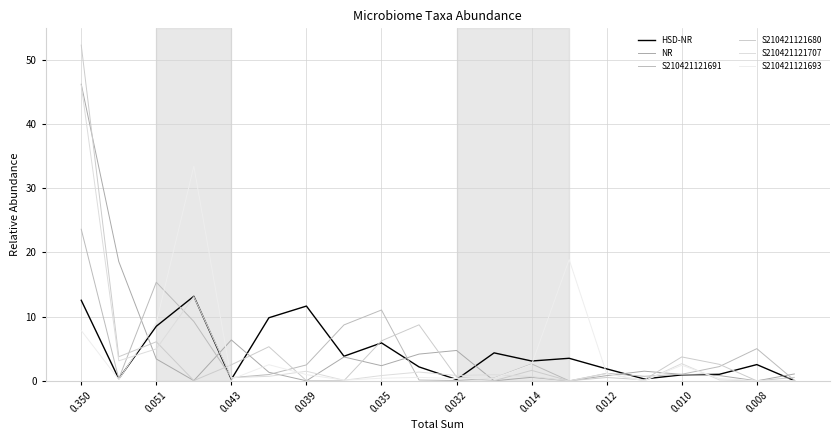

Does the chart display data point markers on the line(s)?

No